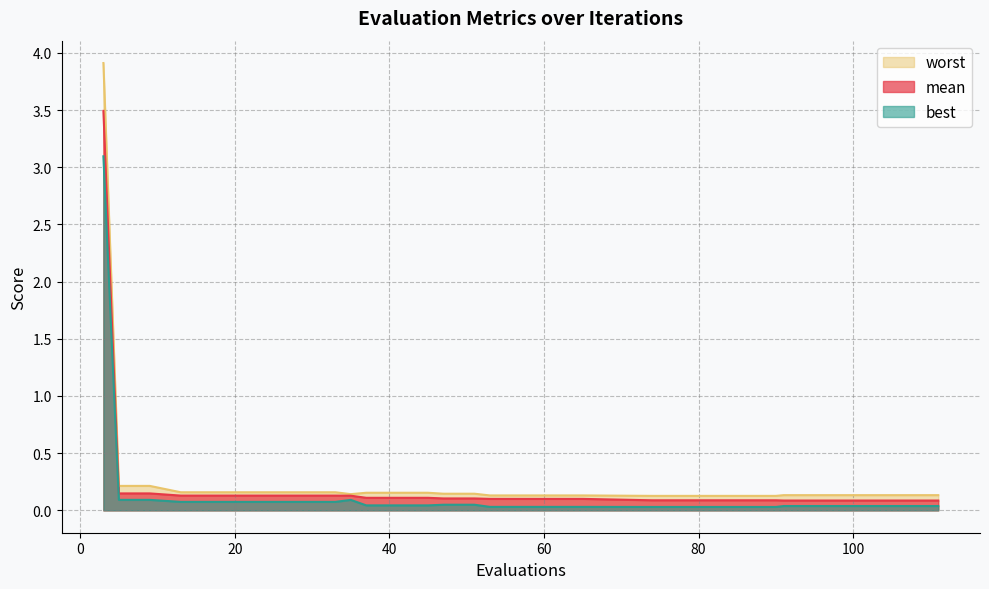

What is the average value of the best series?

0.2